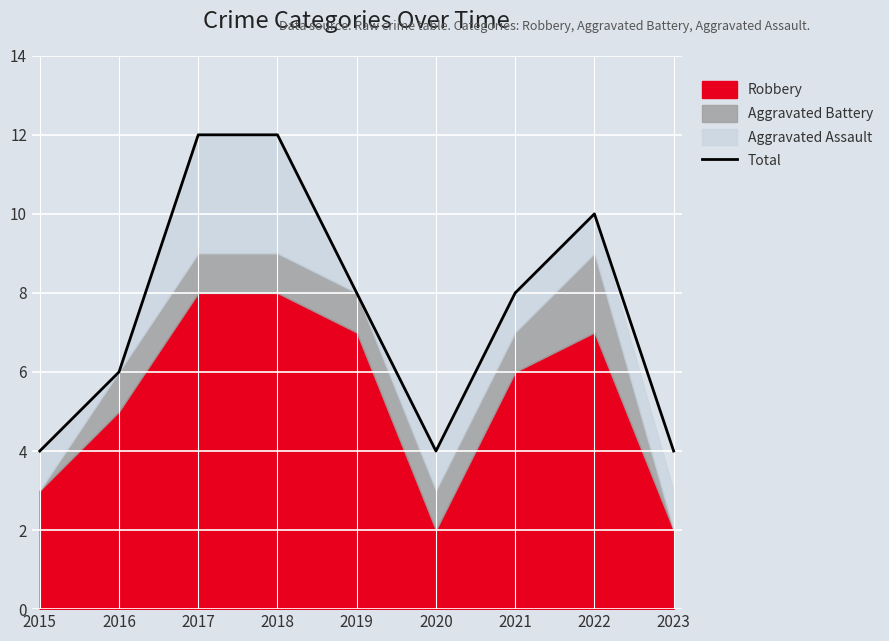

How many data points does each series have?

9